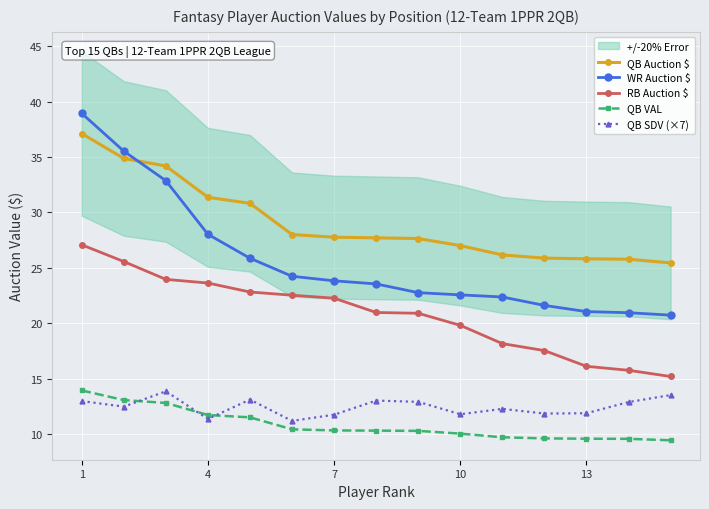

True or false: QB Auction $ and RB Auction $ intersect in this chart.

False